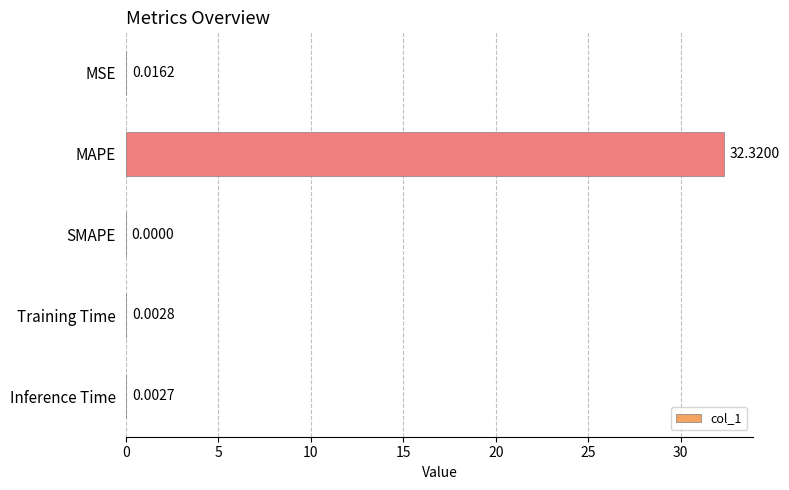

How many positive values are there?

4